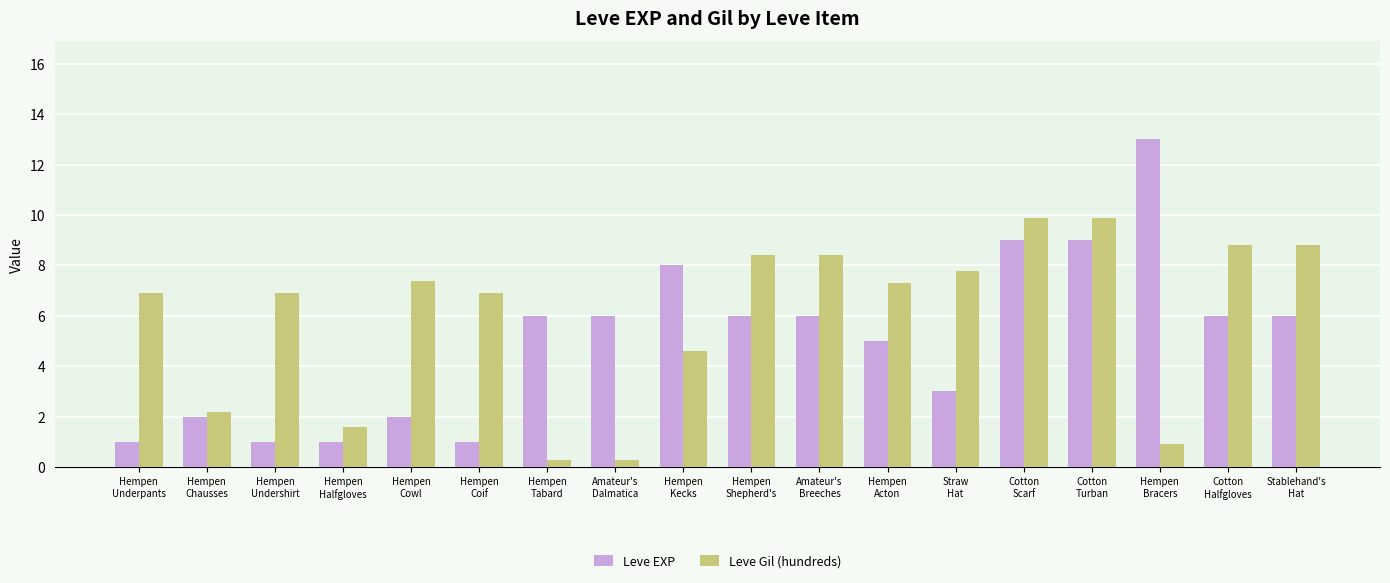

List the series in order of their peak value, highest first.

Leve EXP, Leve Gil (hundreds)